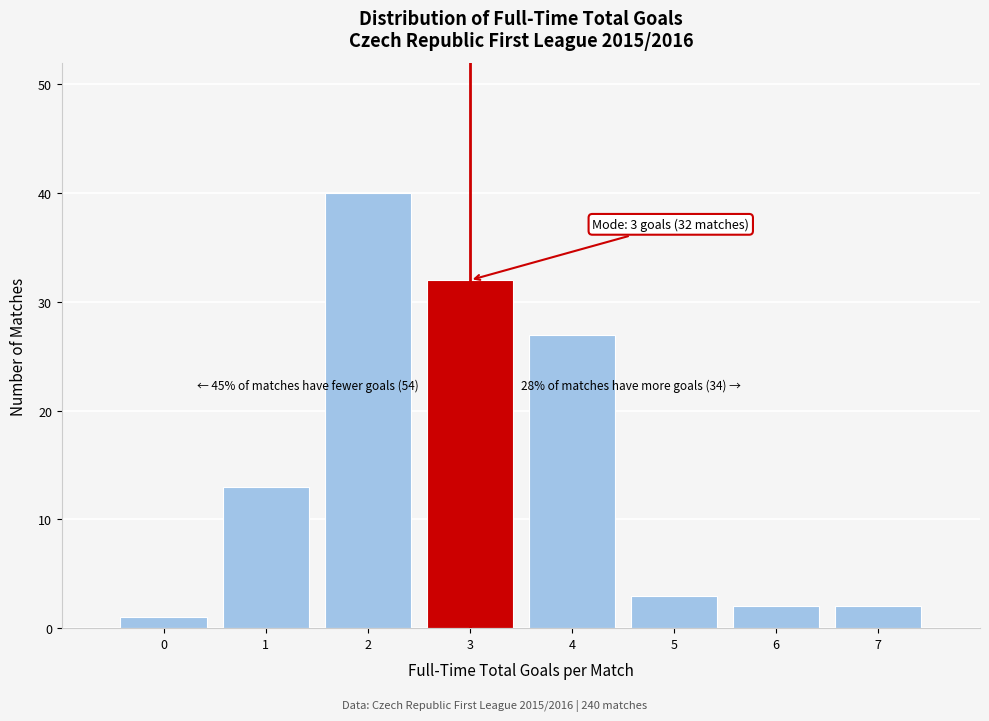

Over which range of the x-axis is the bar tallest?

1.5 to 2.5